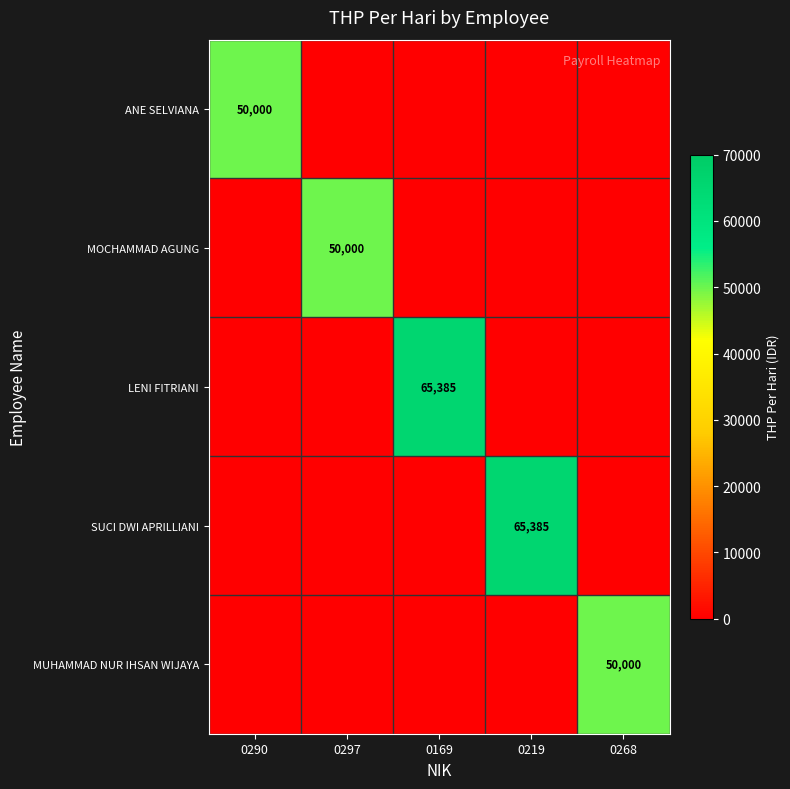

The LENI FITRIANI series shows 34695.0 at 0219. True or false?

False